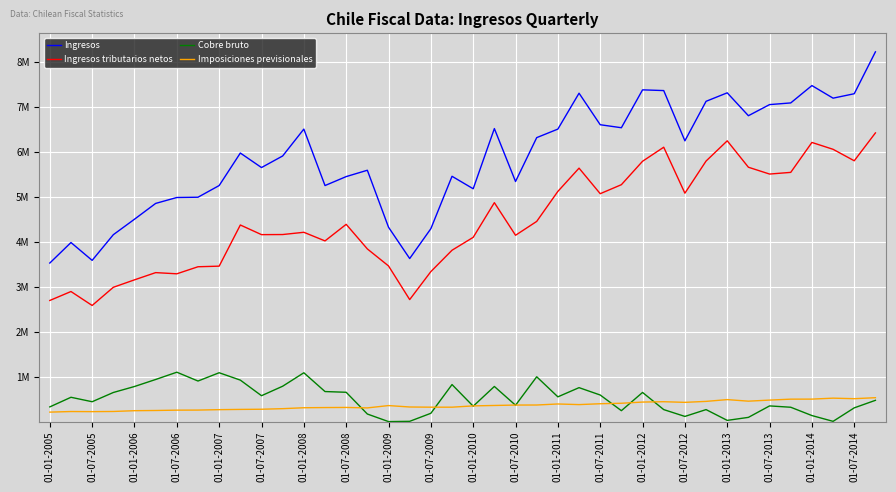

What is the highest value of the Cobre bruto series?

1109082